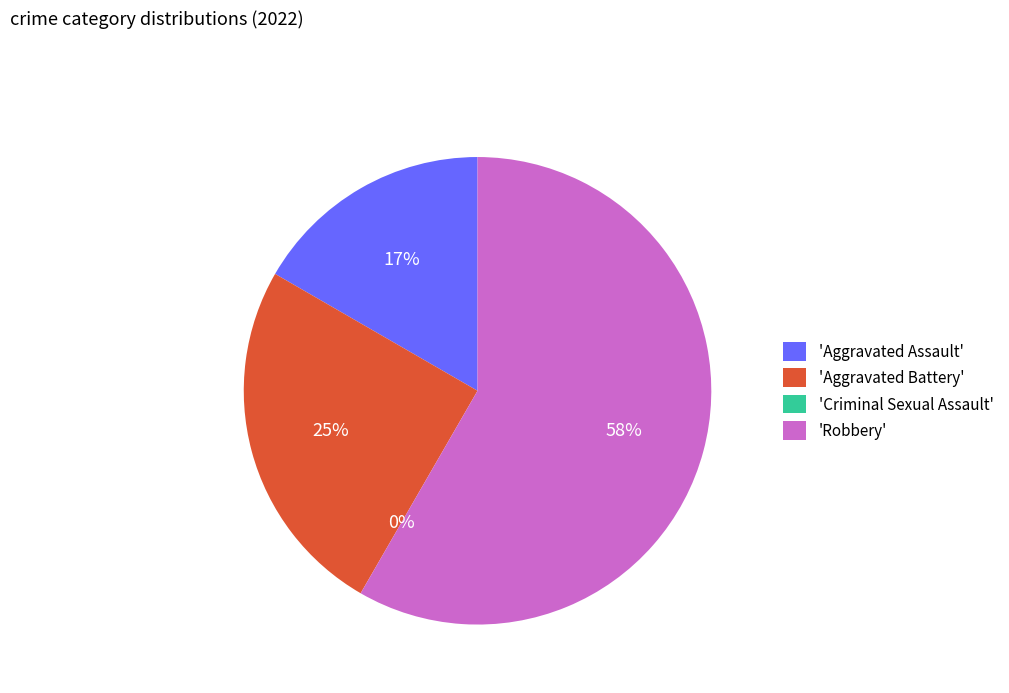

Which slice is the smallest?

Criminal Sexual Assault